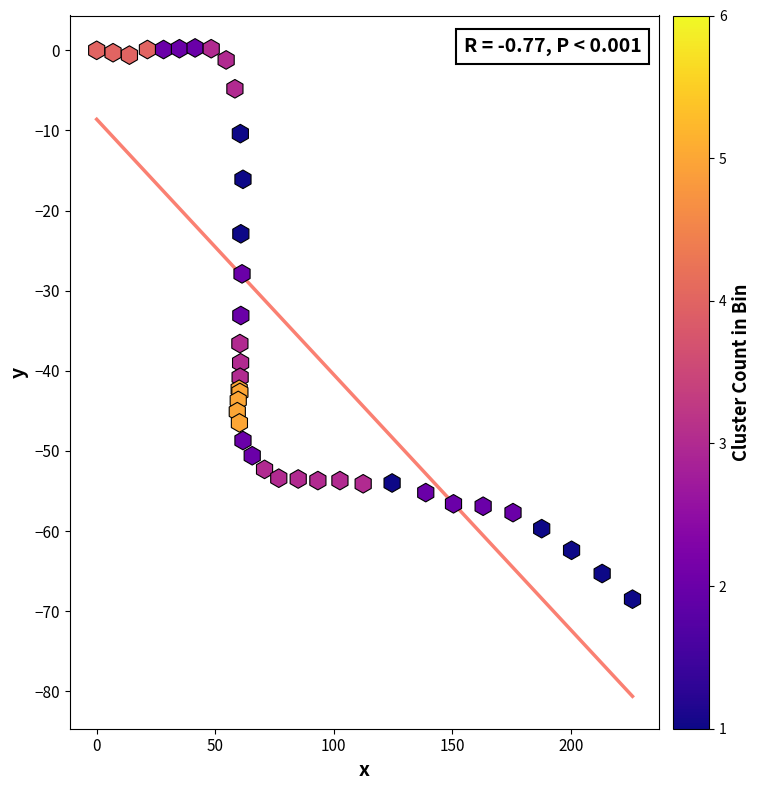

What Y value in the scatter plot is closest to -34?

-33.1